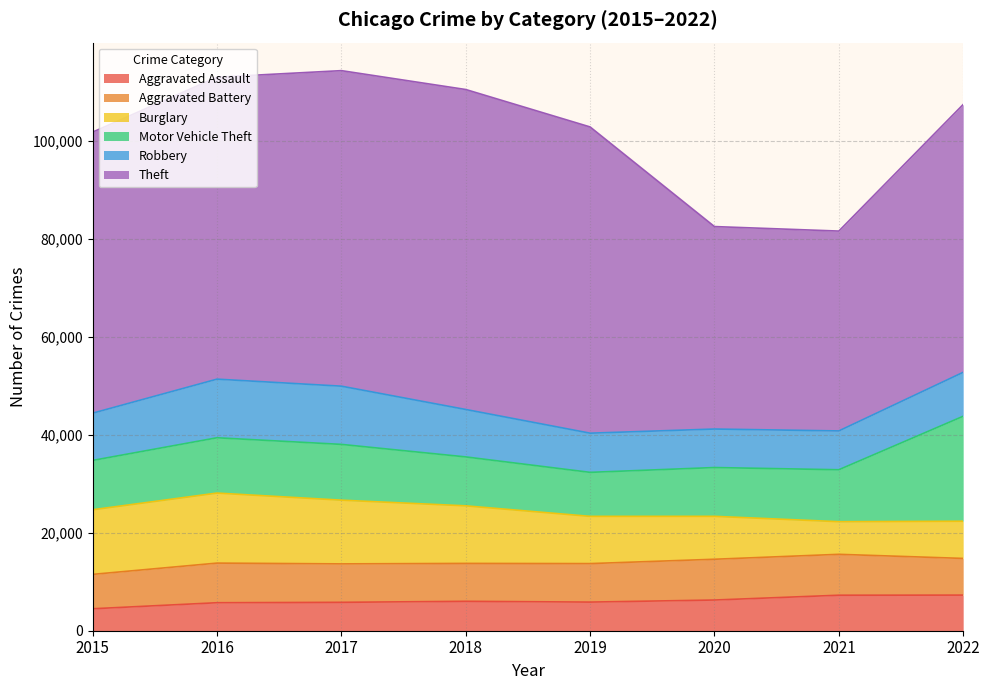

Where is Motor Vehicle Theft nearest to the value 15198?

2017